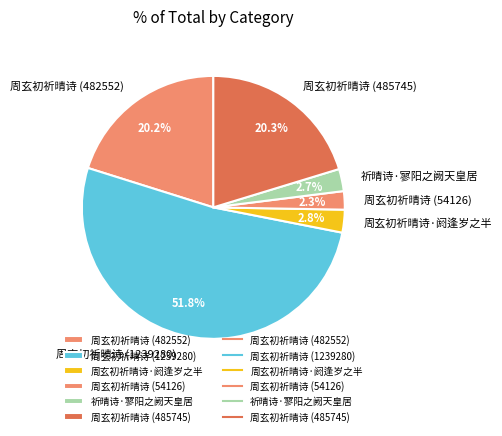

What portion of the pie excludes 祈晴诗·寥阳之阙天皇居?

97.3%